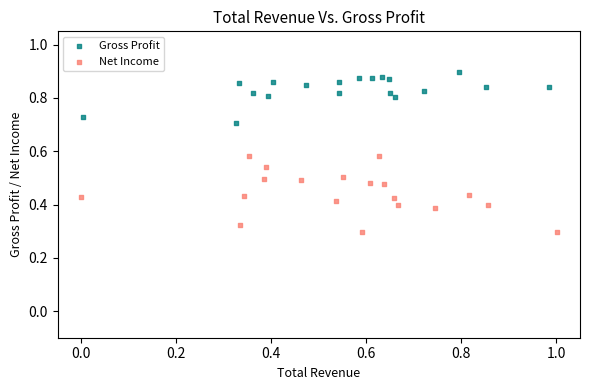

What are all the series names shown in the legend?

Gross Profit, Net Income